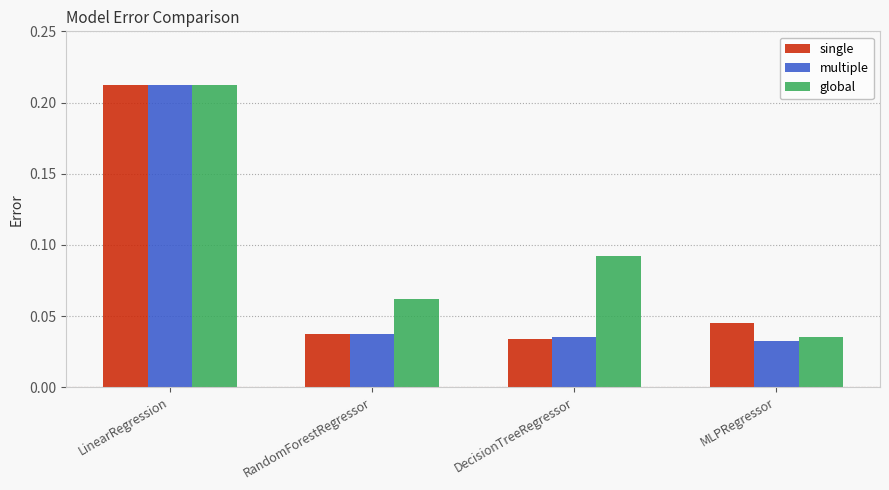

At how many categories does at least one series exceed 0?

4